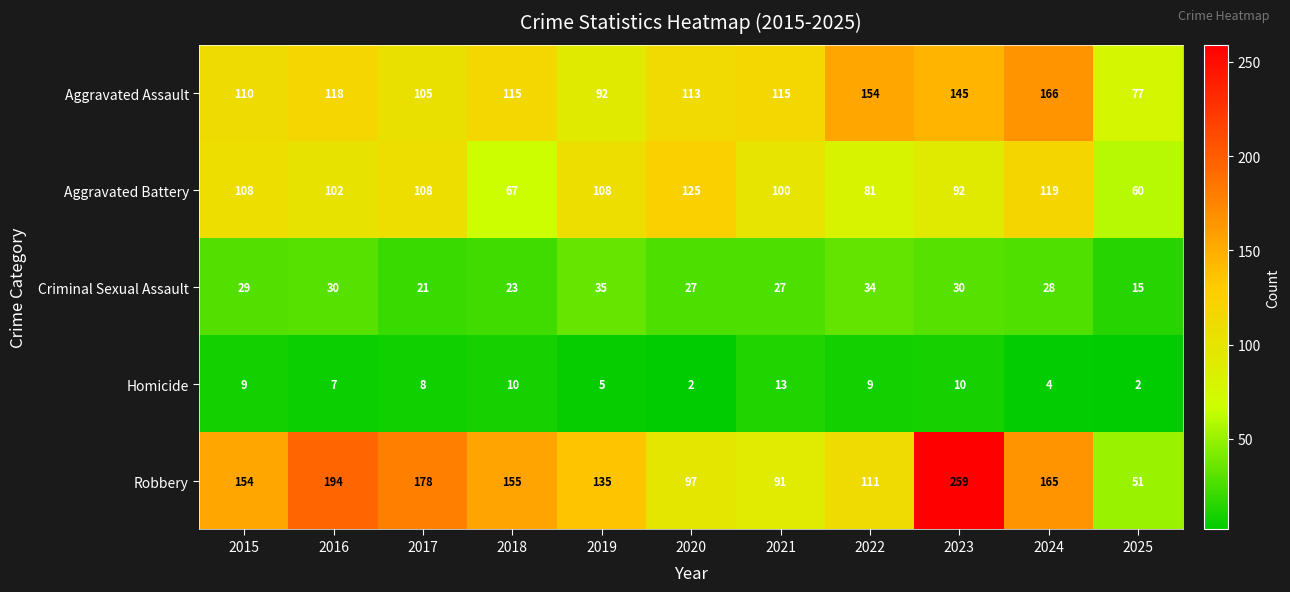

What is the difference between the Aggravated Assault values at 2023 and 2022?

9